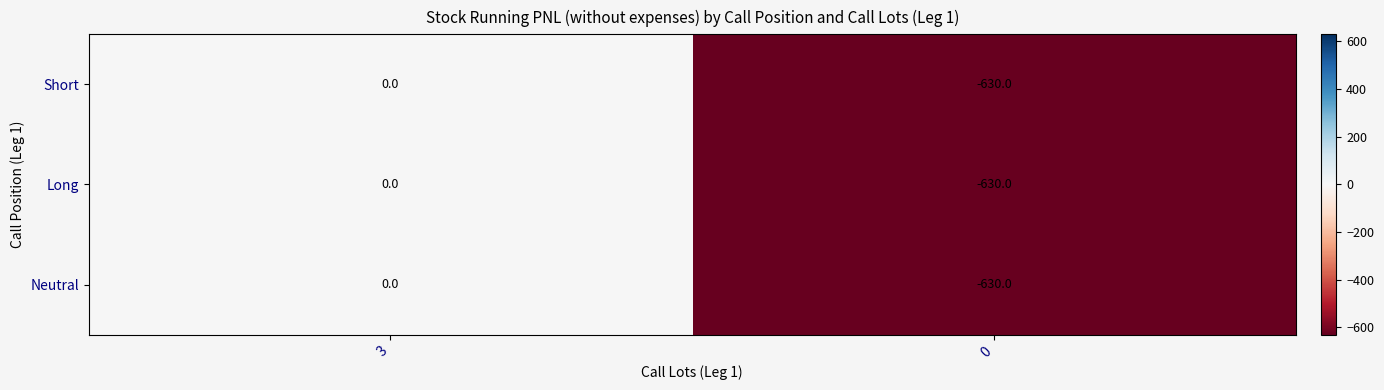

Reading right to left, extract all data points from this chart.

Short: 0=-630	3=0
Long: 0=-630	3=0
Neutral: 0=-630	3=0